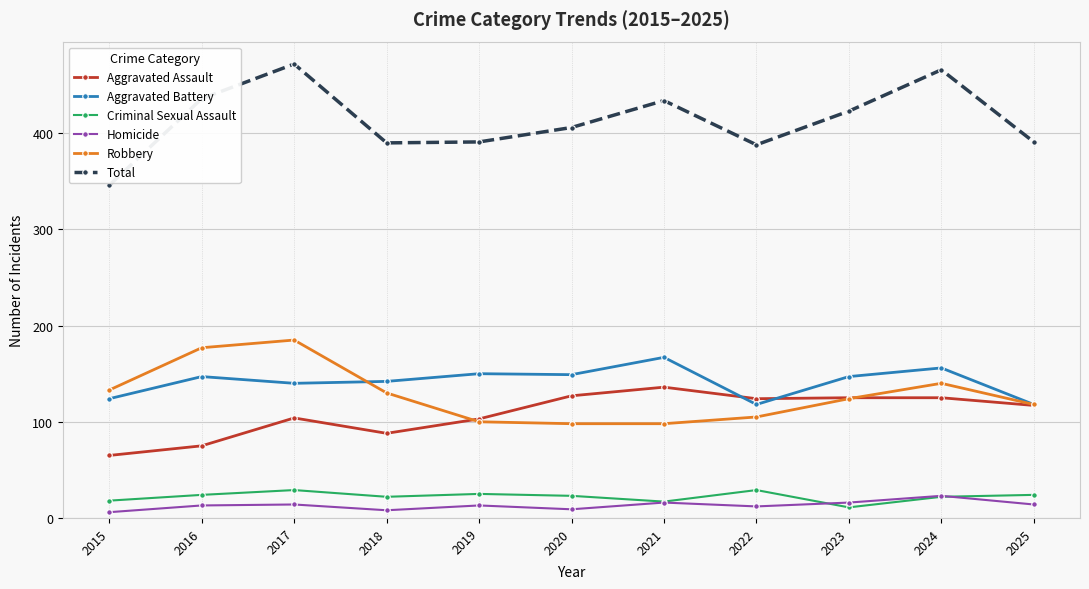

What value does the Total series have at 2020, to the nearest 10?

410